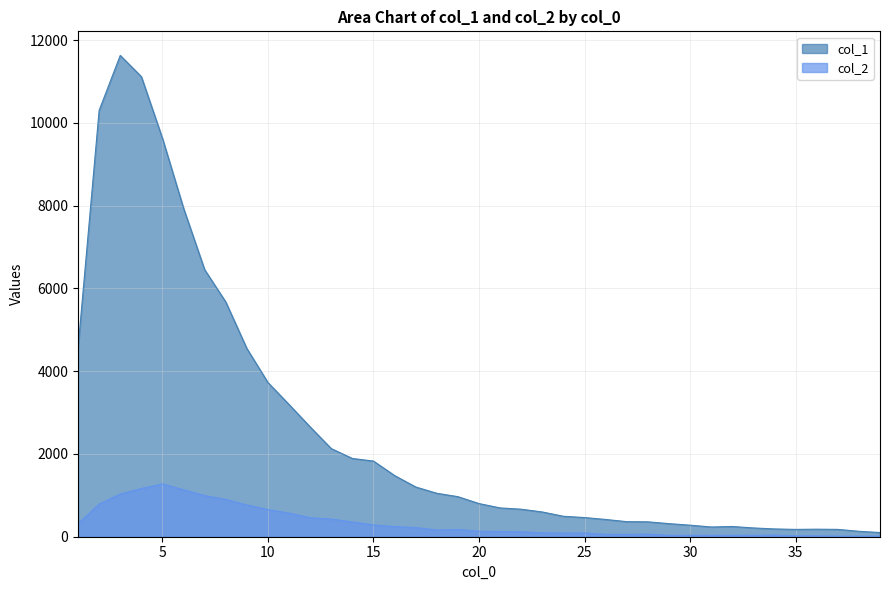

What is the maximum value shown in the chart?

11631